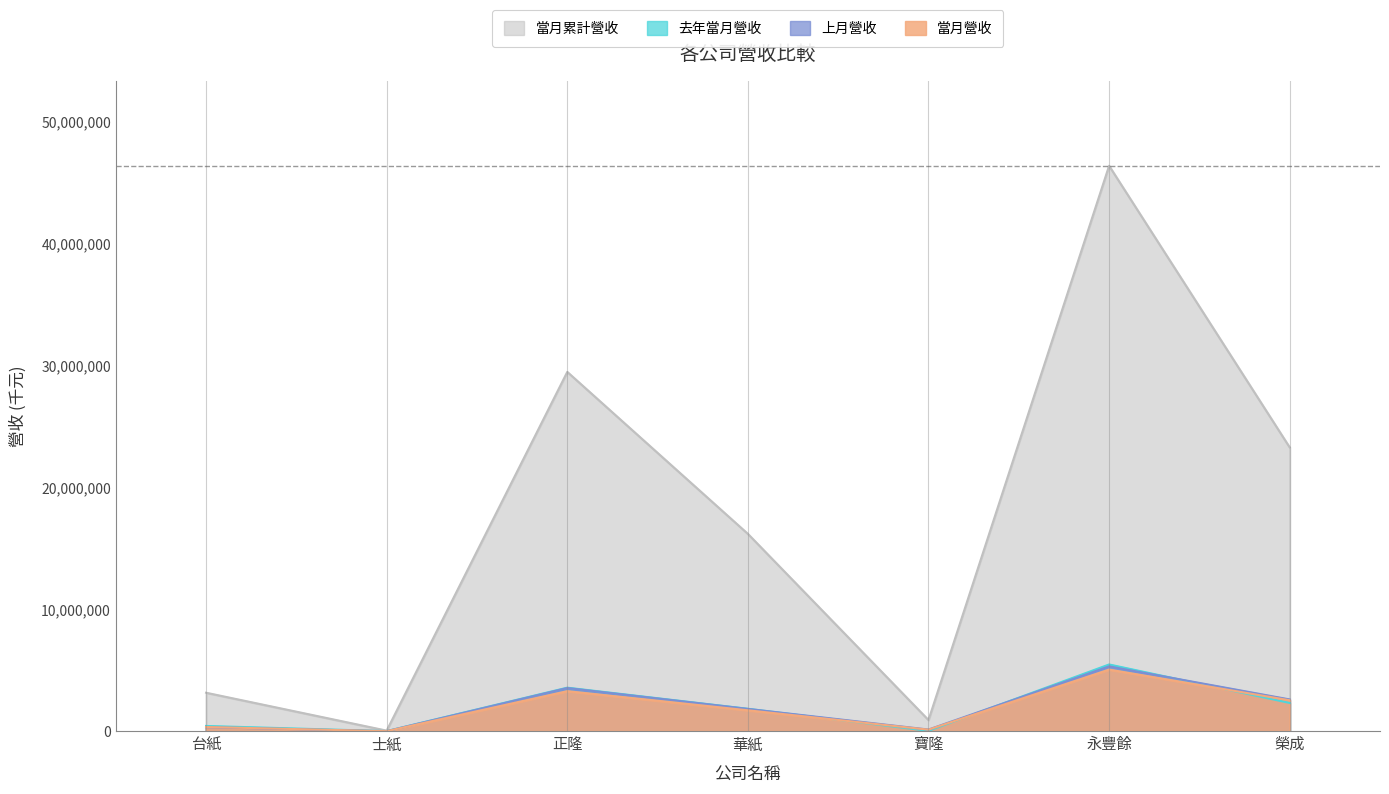

How many lines are shown in the chart?

4